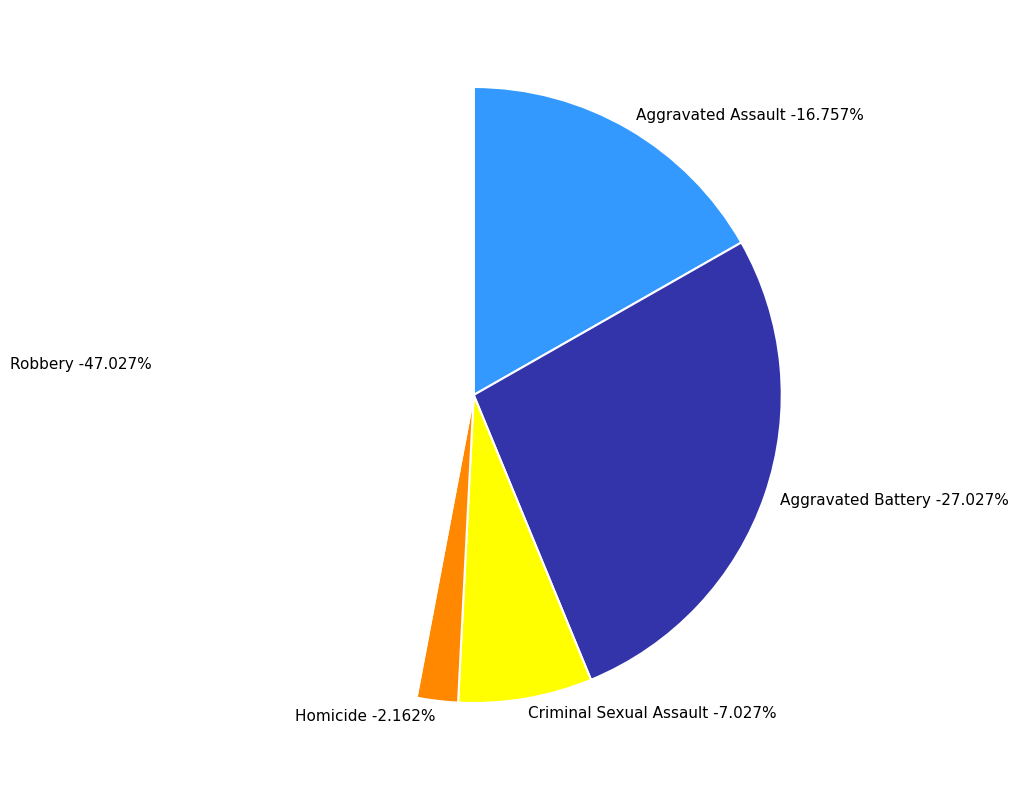

Which category has the biggest portion of the pie?

Robbery